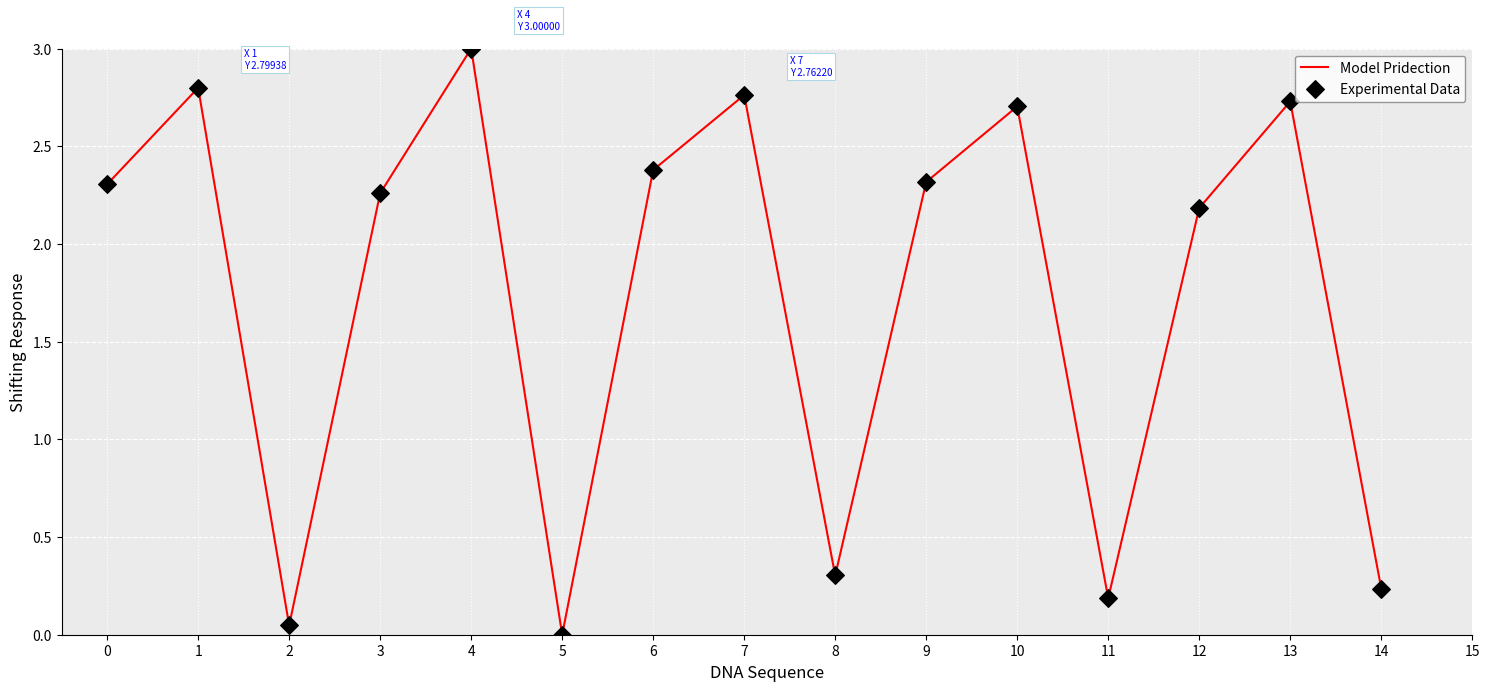

What is the change in value from 3 to 13?

+0.5